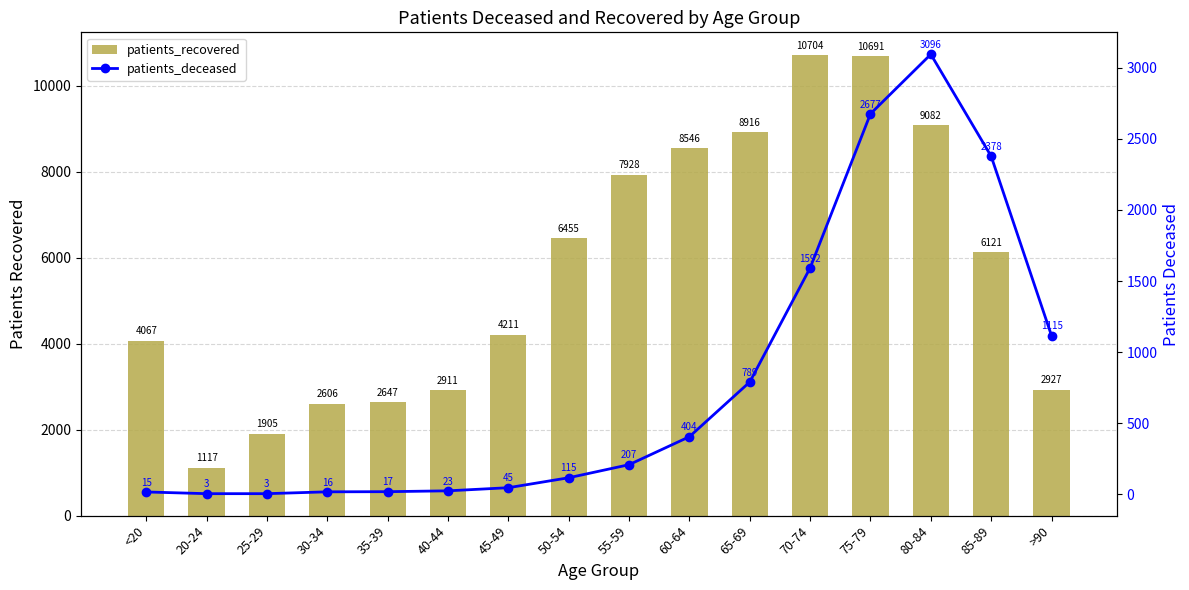

What is the total value across all series at 65-69?

9705